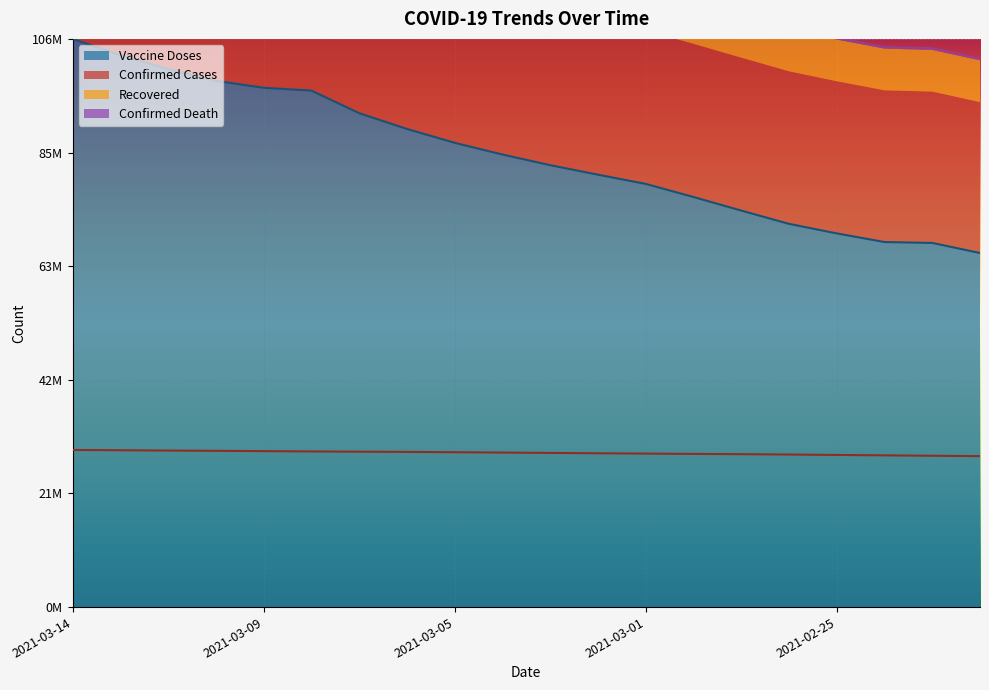

Does the chart display data point markers on the line(s)?

No